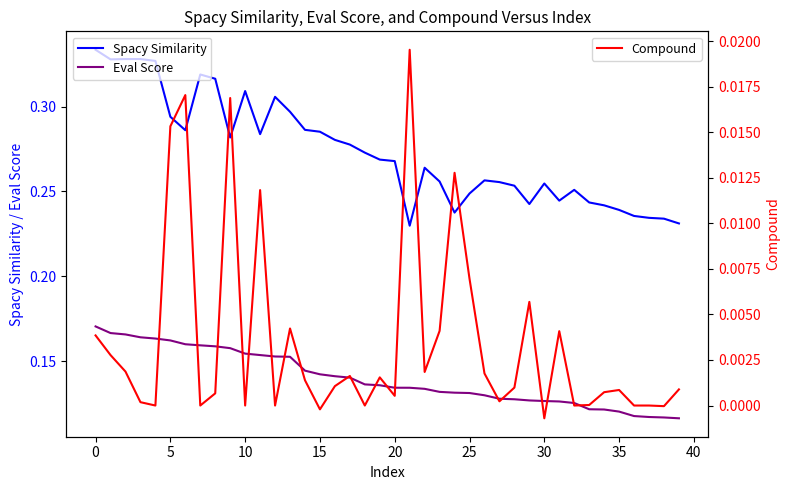

True or false: Compound and Spacy Similarity intersect in this chart.

False